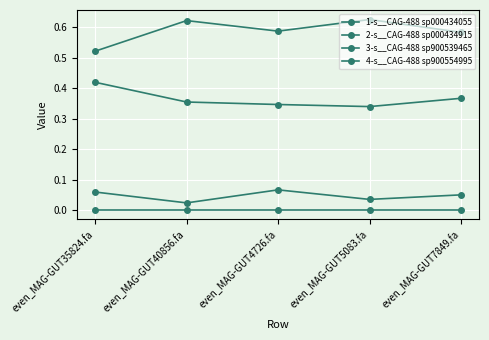

Count the number of categories in the chart.

5